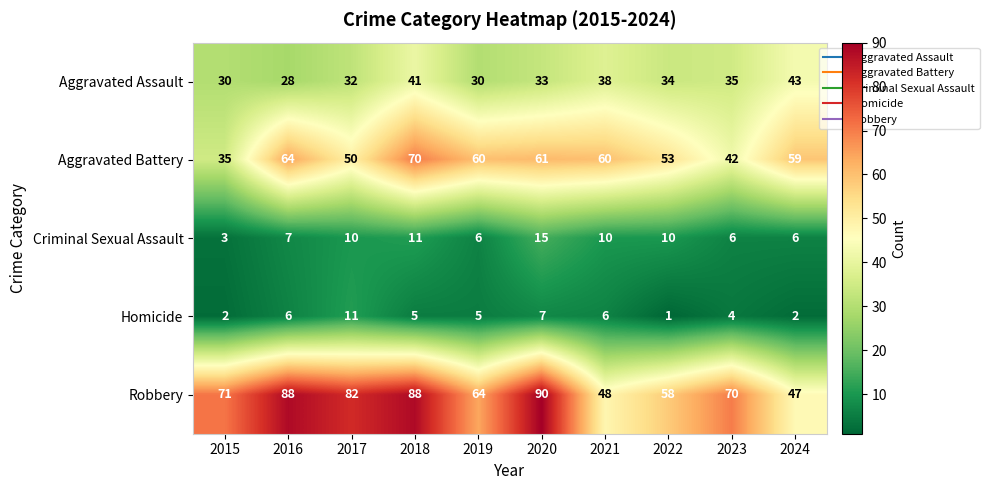

Read the Aggravated Battery value at 2015.

35